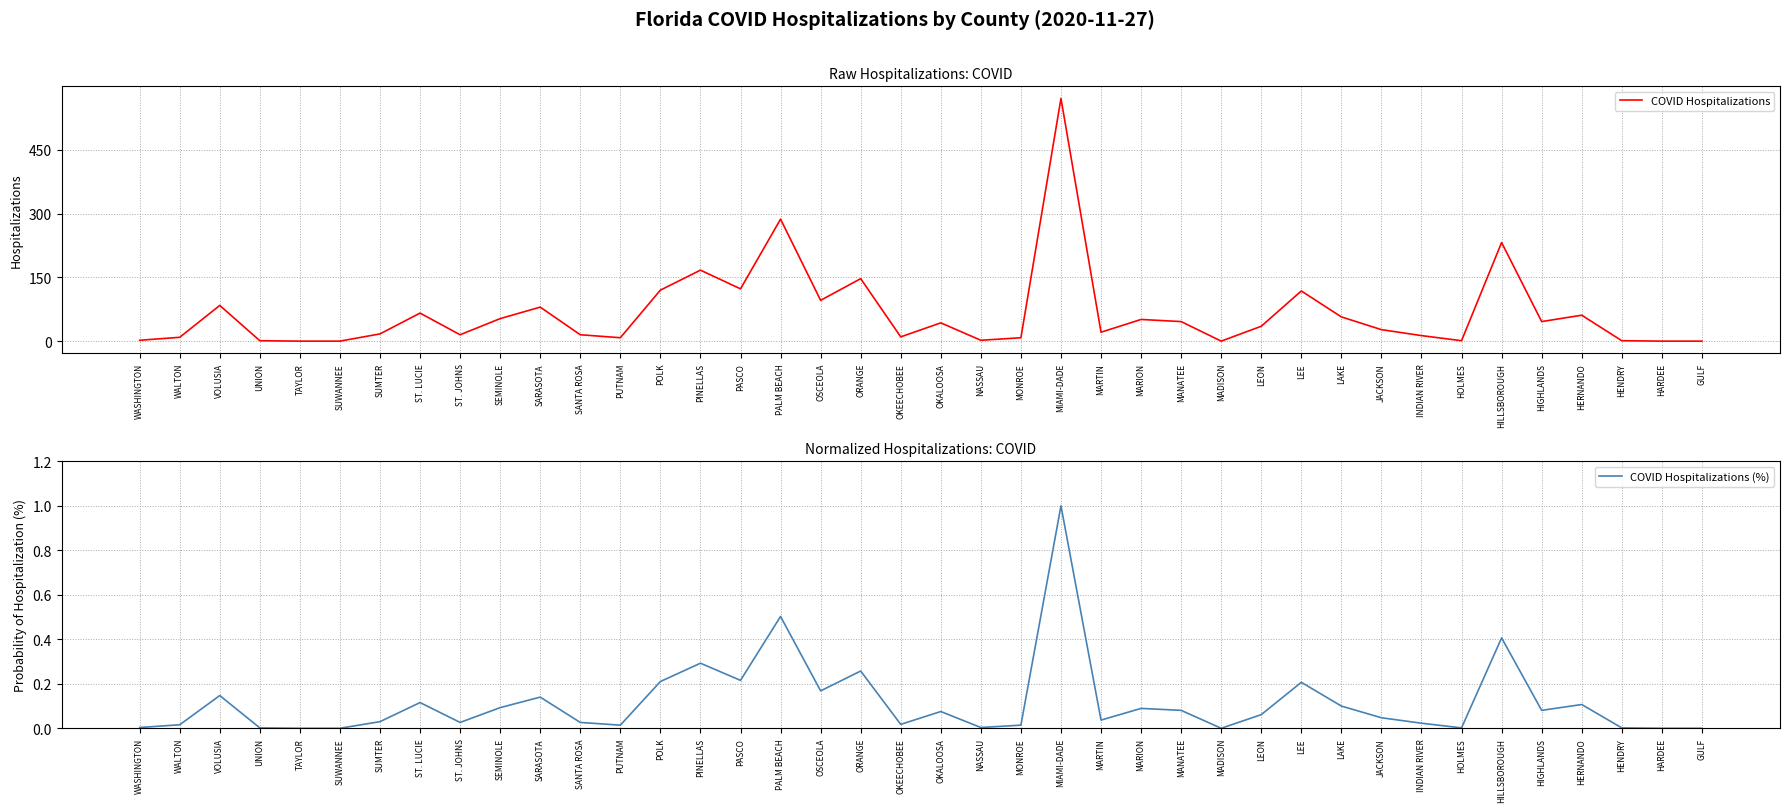

What is the label of the 20th point from the right?

OKALOOSA